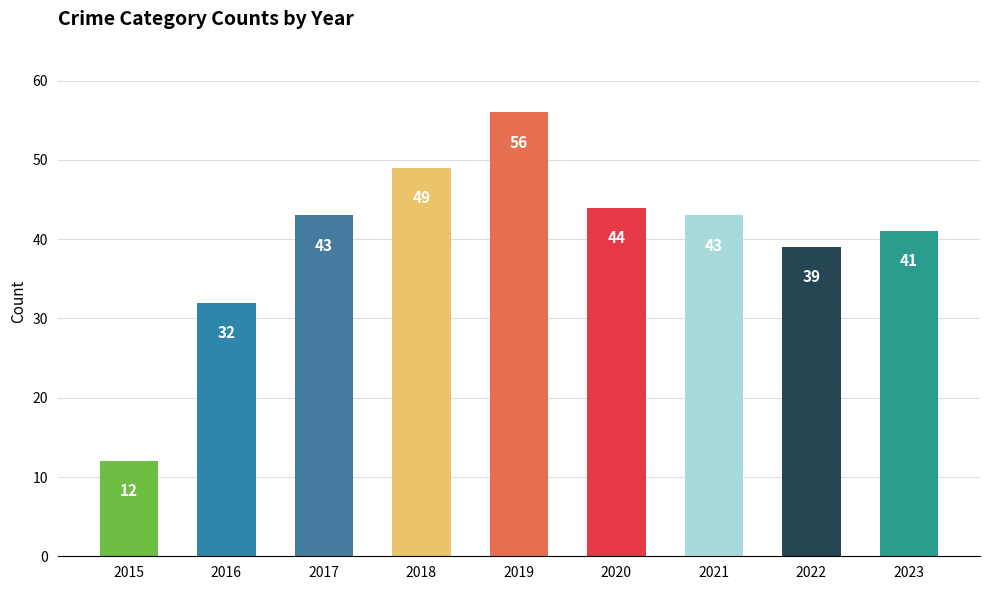

Between 2018 and 2019, which is larger?

2019